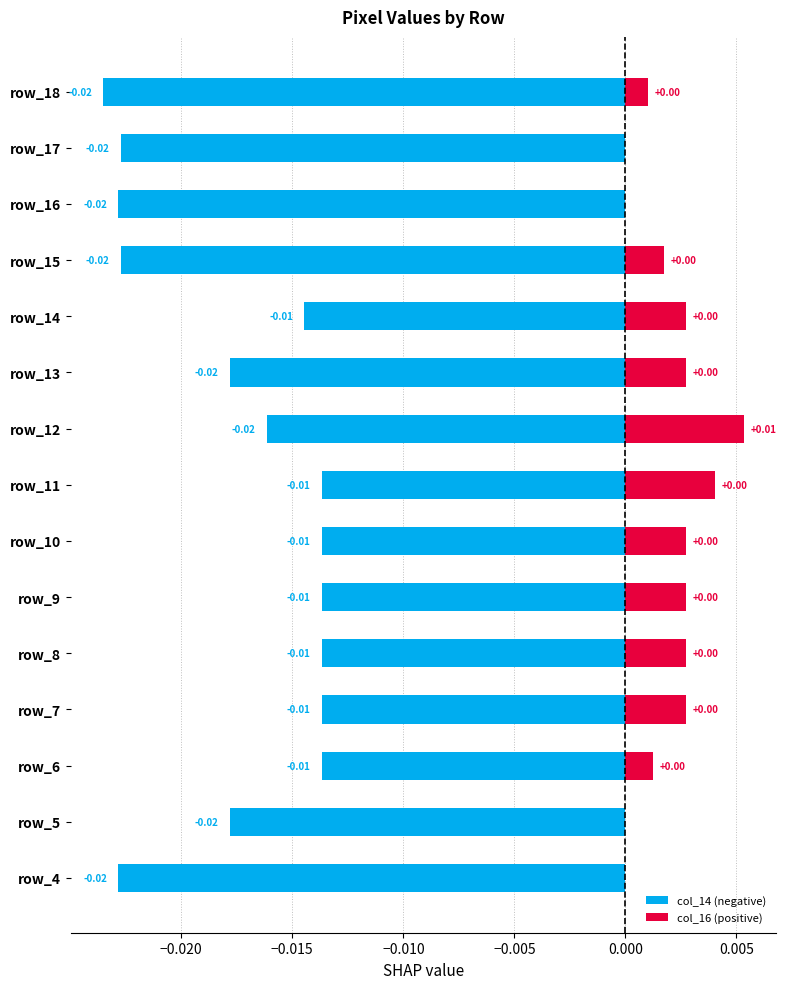

Is it true that col_14 (negative) equals -0.0 at −0.015?

True